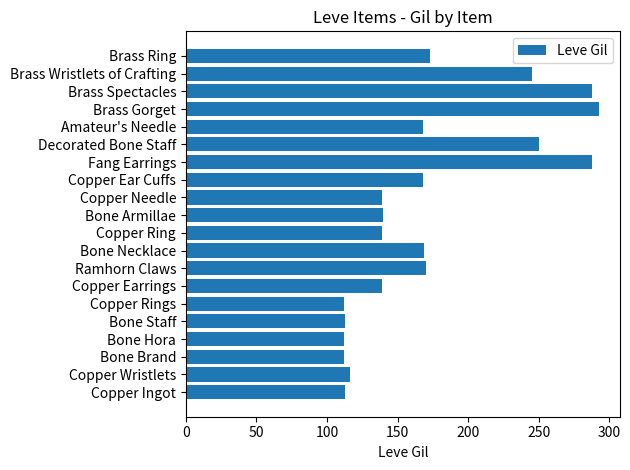

True or false: the data shows 139 at Copper Ring.

True